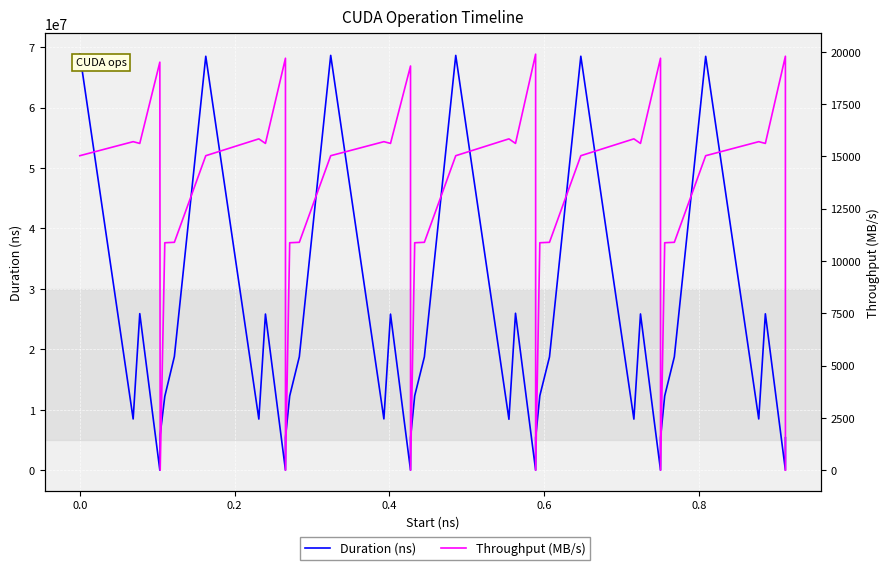

How many lines are shown in the chart?

2